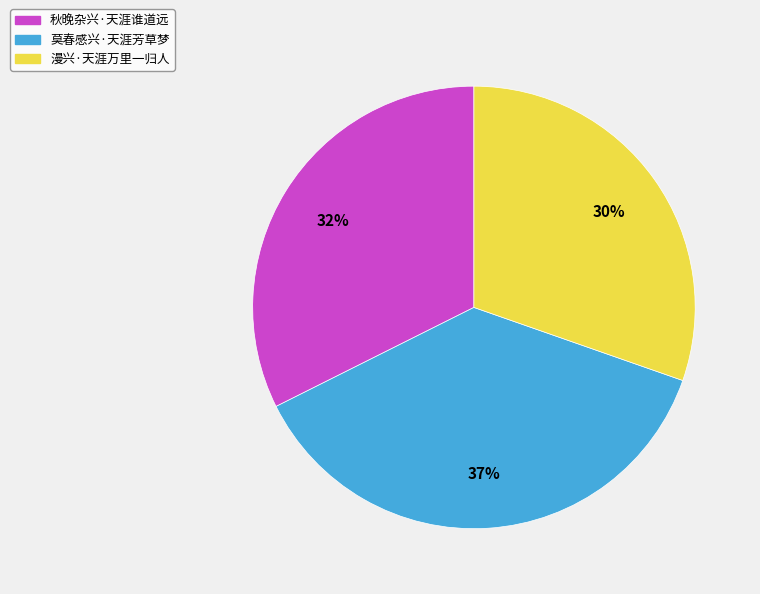

Combined, do 漫兴·天涯万里一归人 and 秋晚杂兴·天涯谁道远 account for over 50%?

Yes